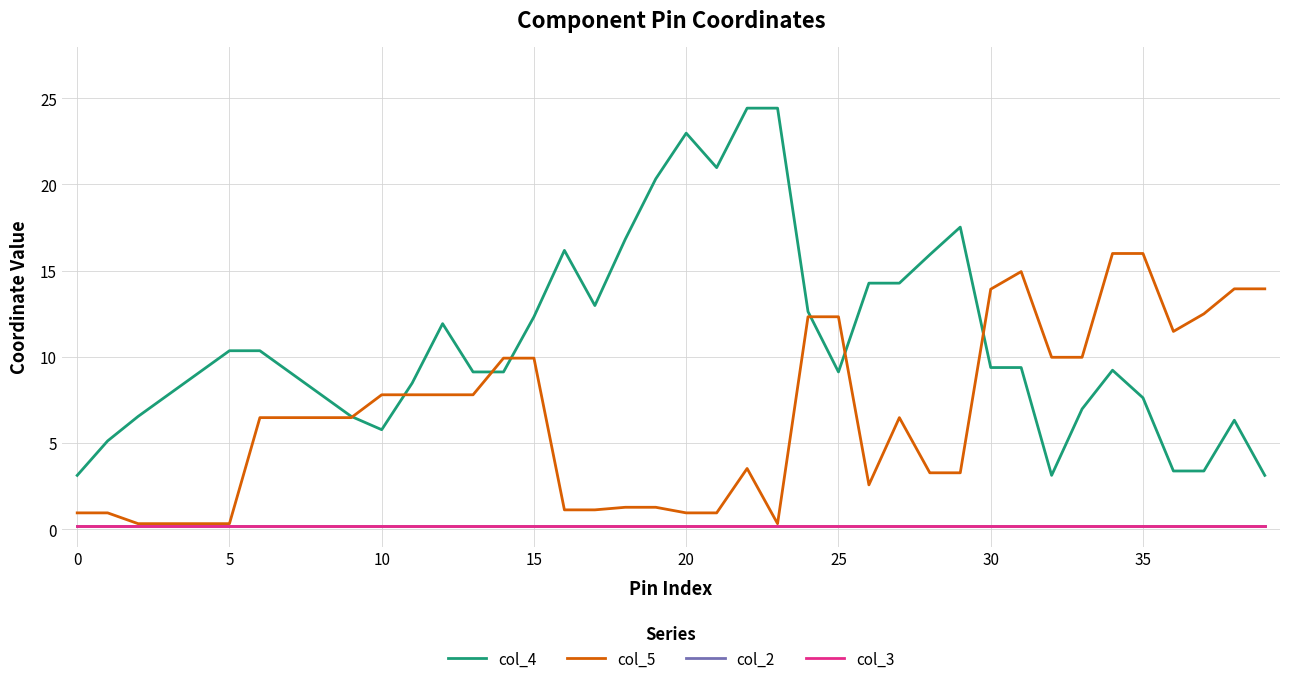

Reading left to right, list all the values displayed in this chart.

col_4: 3.1	5.1	6.5	7.8	9.1	10.4	10.4	9.1	7.8	6.5	5.8	8.5	11.9	9.1	9.1	12.3	16.2	13.0	16.8	20.3	23.0	21.0	24.4	24.4	12.6	9.1	14.3	14.3	15.9	17.5	9.4	9.4	3.1	7.0	9.2	7.6	3.4	3.4	6.3	3.1
col_5: 0.9	0.9	0.3	0.3	0.3	0.3	6.5	6.5	6.5	6.5	7.8	7.8	7.8	7.8	9.9	9.9	1.1	1.1	1.3	1.3	0.9	0.9	3.5	0.3	12.3	12.3	2.6	6.5	3.3	3.3	13.9	14.9	10.0	10.0	16.0	16.0	11.5	12.5	13.9	13.9
col_2: 0.2	0.2	0.2	0.2	0.2	0.2	0.2	0.2	0.2	0.2	0.2	0.2	0.2	0.2	0.2	0.2	0.2	0.2	0.2	0.2	0.2	0.2	0.2	0.2	0.2	0.2	0.2	0.2	0.2	0.2	0.2	0.2	0.2	0.2	0.2	0.2	0.2	0.2	0.2	0.2
col_3: 0.2	0.2	0.2	0.2	0.2	0.2	0.2	0.2	0.2	0.2	0.2	0.2	0.2	0.2	0.2	0.2	0.2	0.2	0.2	0.2	0.2	0.2	0.2	0.2	0.2	0.2	0.2	0.2	0.2	0.2	0.2	0.2	0.2	0.2	0.2	0.2	0.2	0.2	0.2	0.2